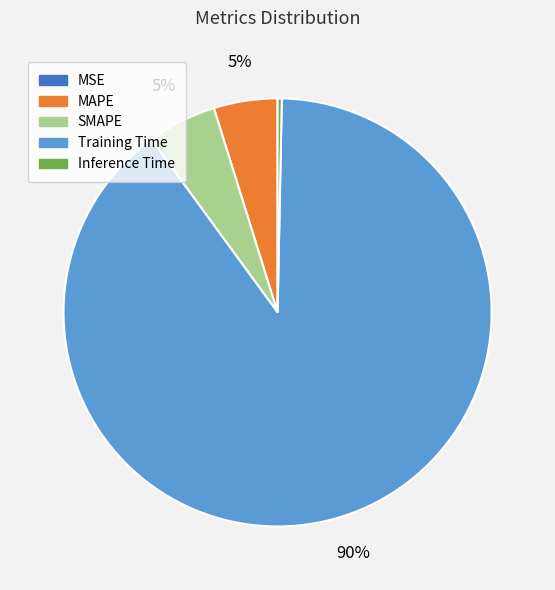

Does any single category account for the majority?

Yes